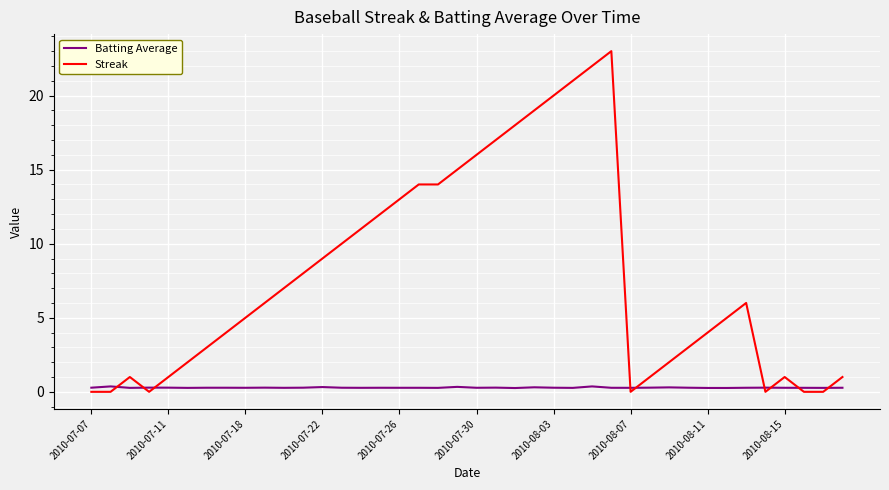

Rank the series by their average value, from highest to lowest.

Streak, Batting Average